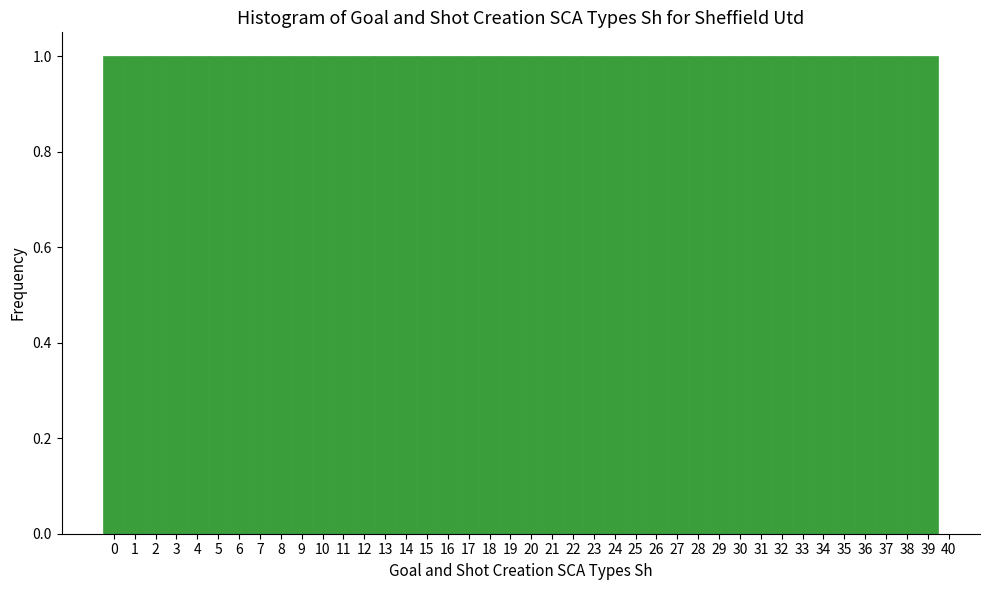

How tall is the bar that spans 16.5 to 17.5 on the x-axis? The values are not printed on the chart, so give them approximately, as read against the axis.

1